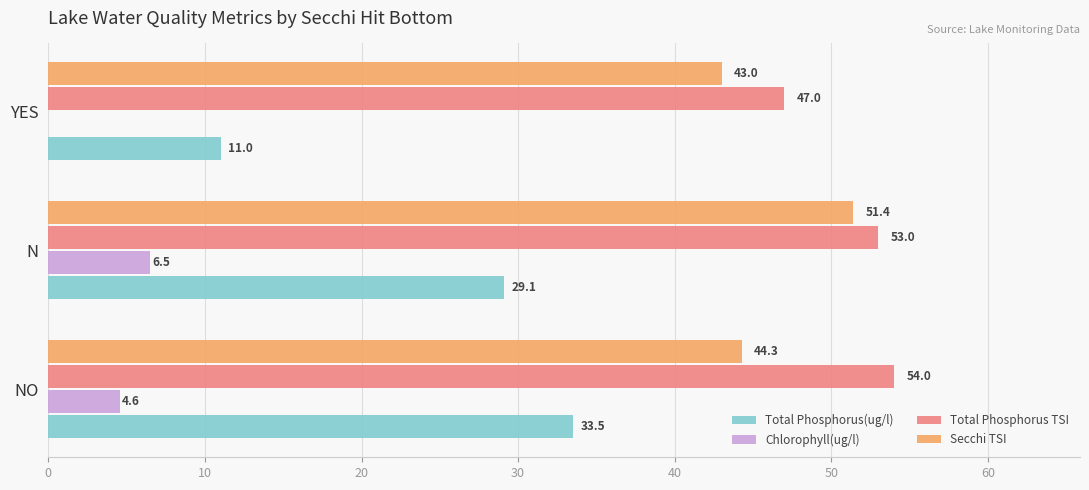

What is the sum of the Total Phosphorus TSI values at NO and YES?

101.0